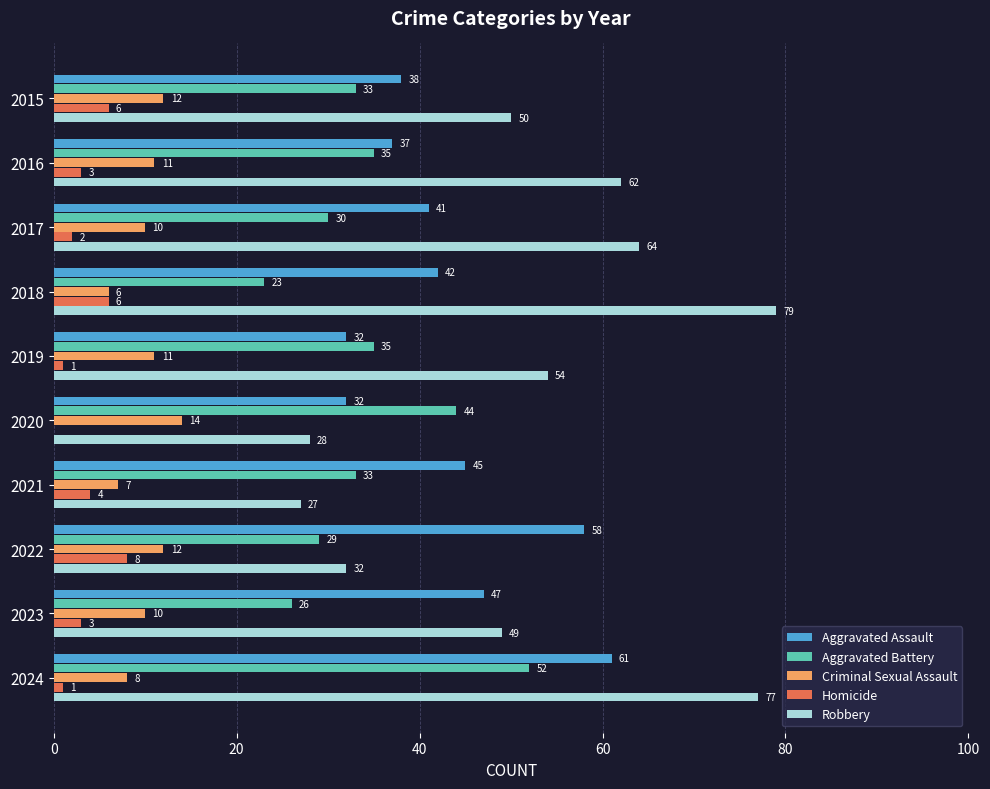

Is the value of Criminal Sexual Assault at 2020 greater than the value of Robbery at 2015?

No